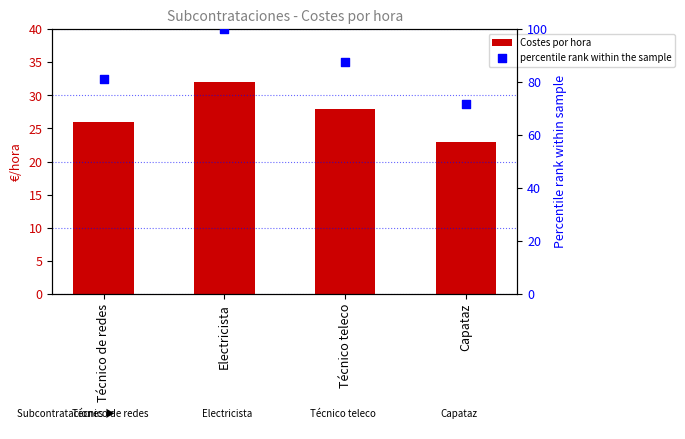

Is the value of percentile rank within the sample at Técnico teleco greater than the value of Costes por hora at Técnico teleco?

Yes